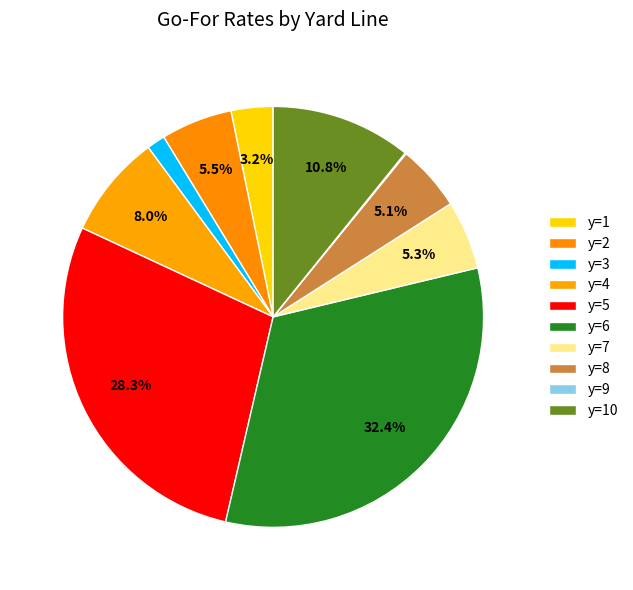

To the nearest percent, what is the difference between the y=4 and y=5 slice percentages?

20%